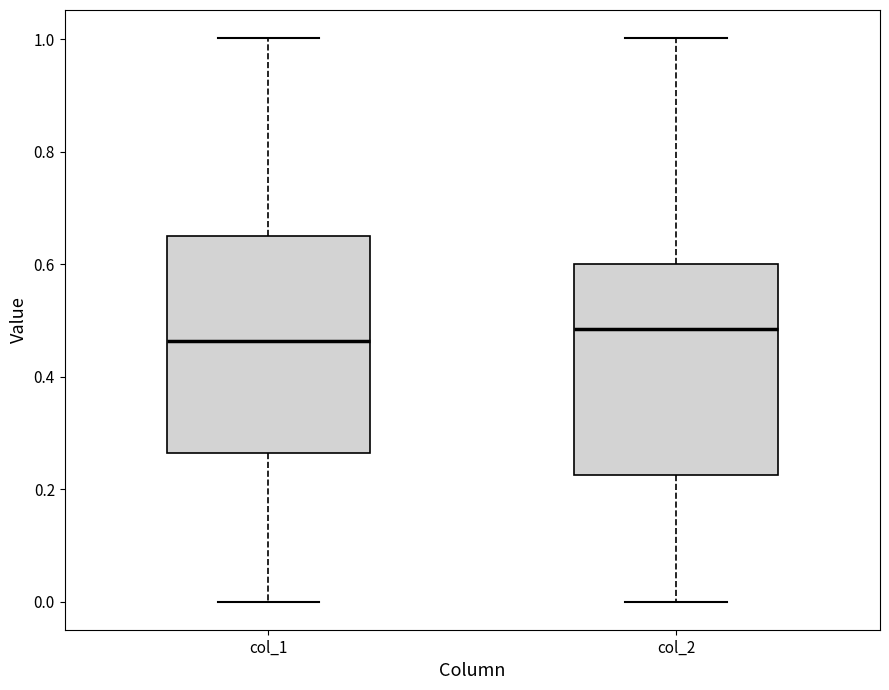

Which box has the lowest median line?

col_1